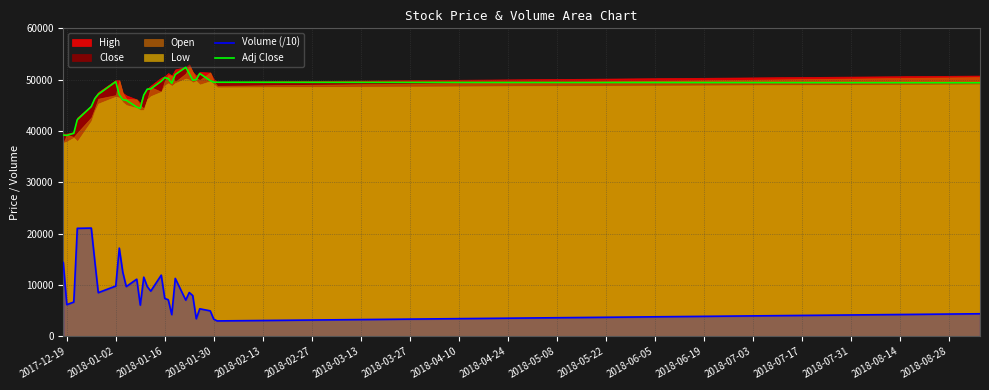

What is the average value of the Volume (/10) series?

9294.0